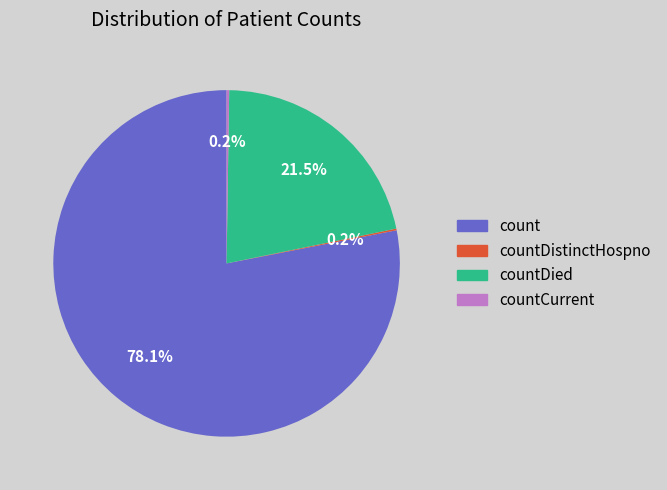

What portion of the pie excludes countDied?

78.5%